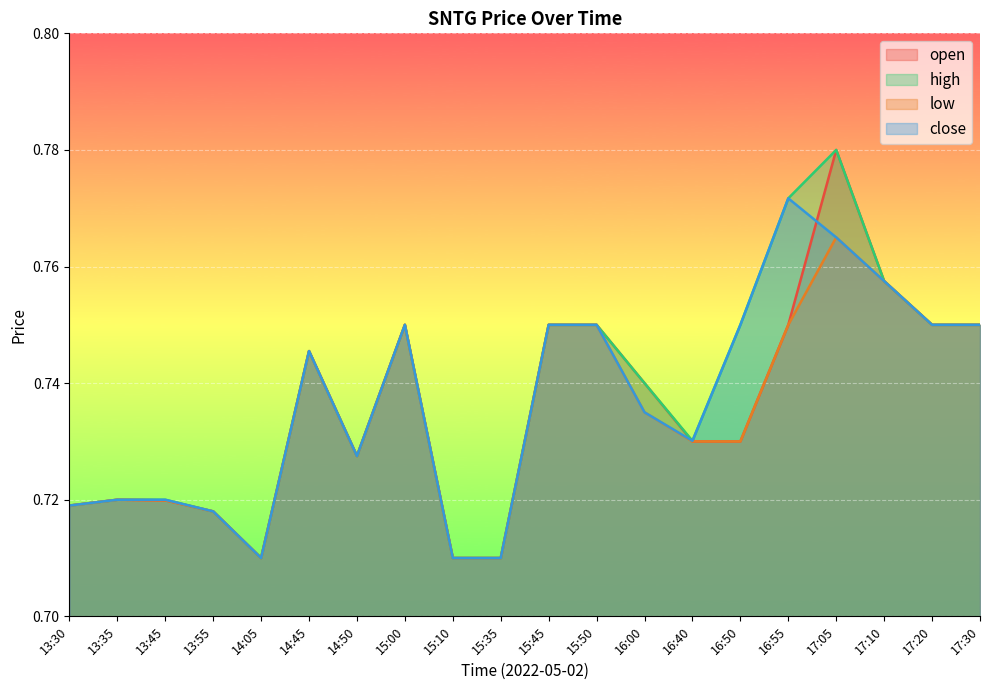

What is the lowest value of the low series?

0.7